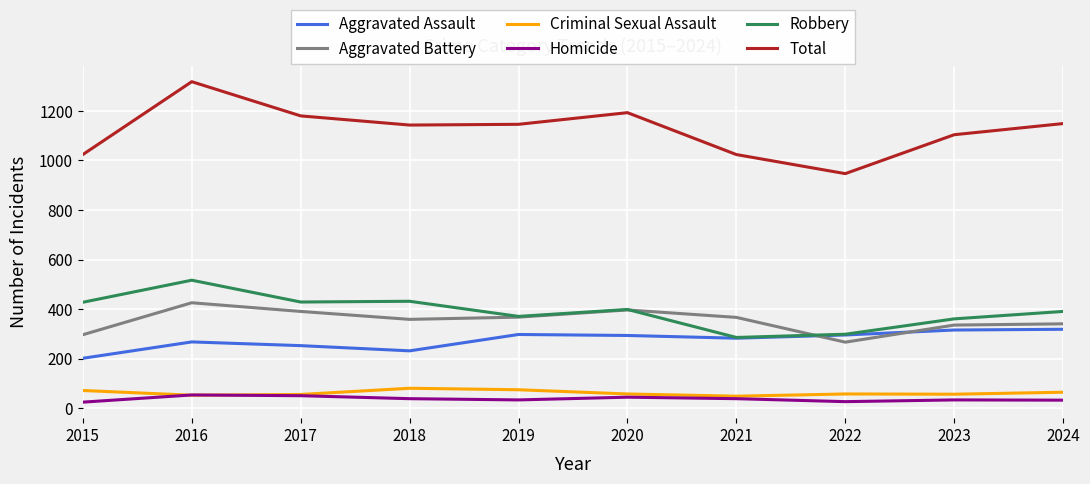

At which category is the sum across all series the highest?

2016